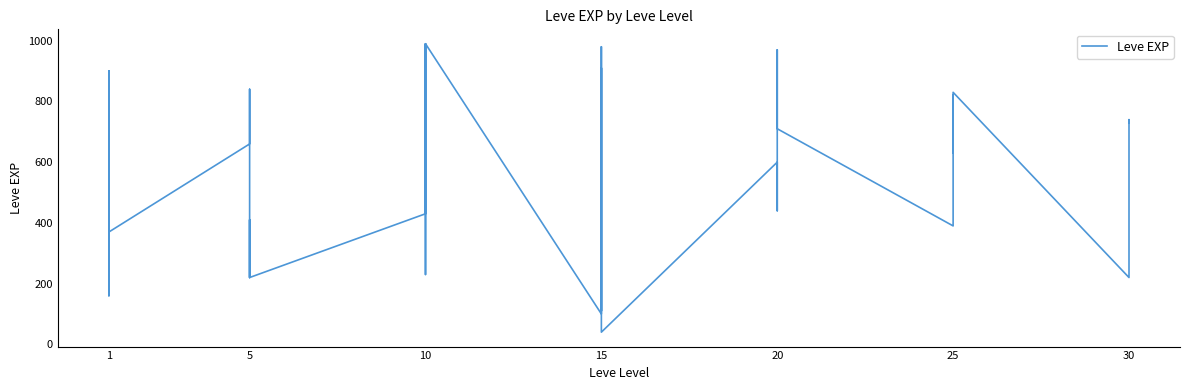

What is the value of the 36th point from the left?

830